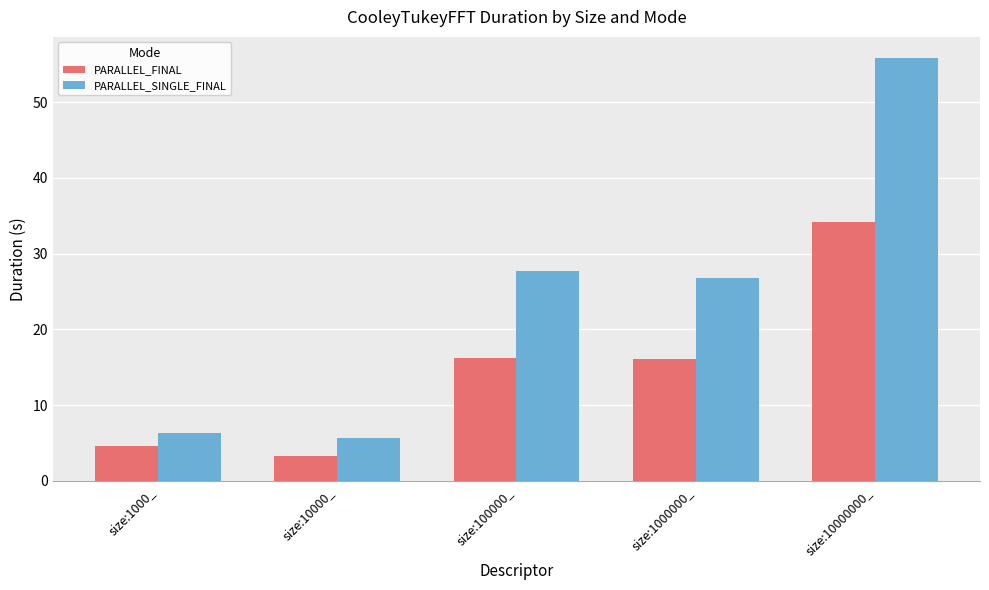

List the labels in order of PARALLEL_SINGLE_FINAL value, smallest first.

size:10000_, size:1000_, size:1000000_, size:100000_, size:10000000_